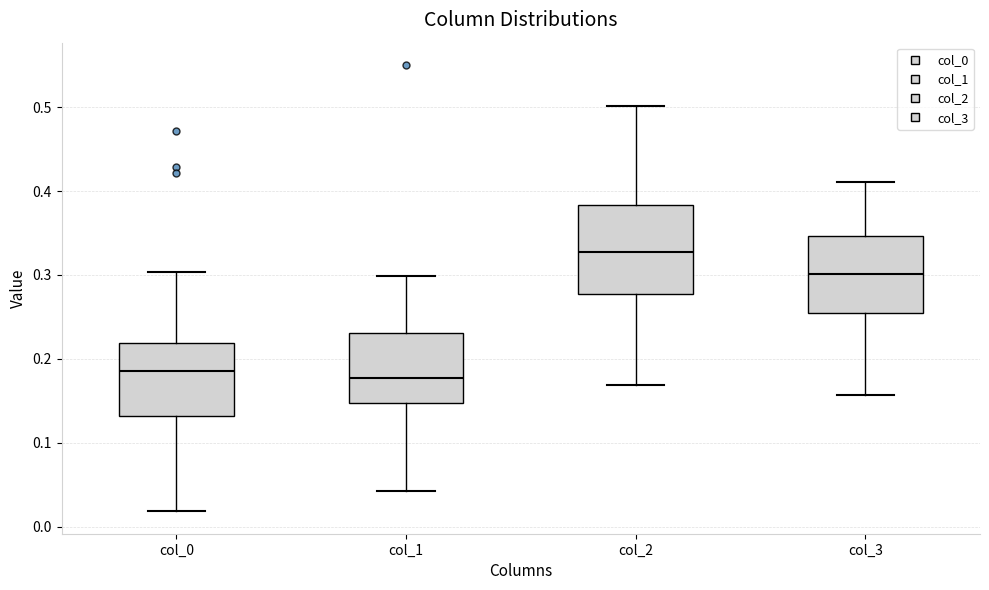

Where does the lower whisker of the box for col_3 end on the y-axis? The values are not printed on the chart, so give them approximately, as read against the axis.

0.16